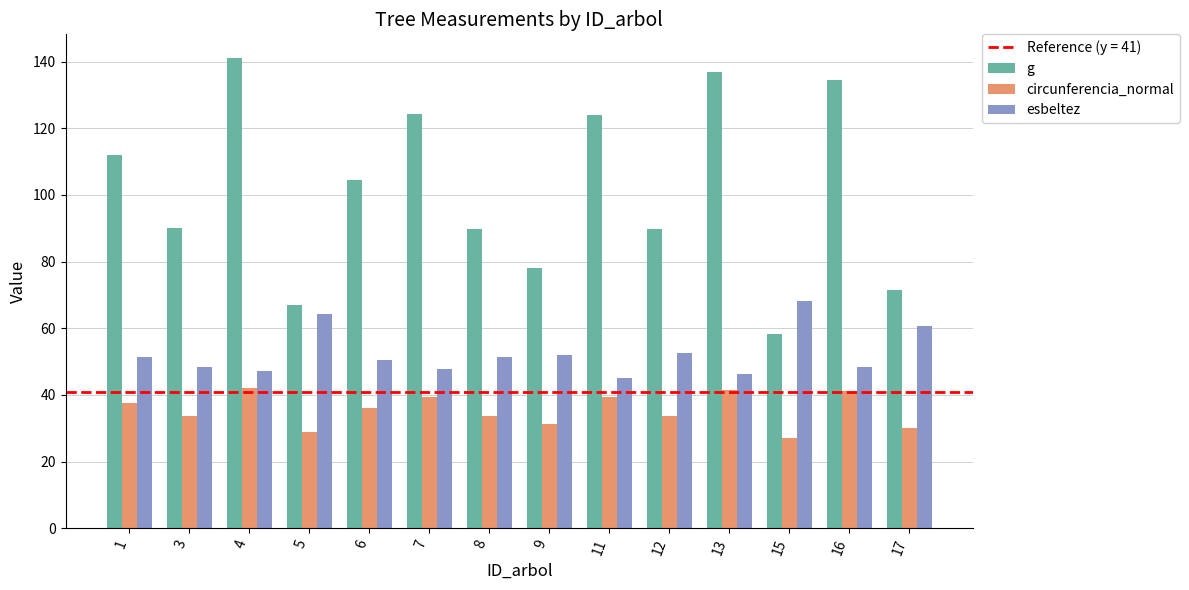

Rank the series at 12 from lowest to highest value.

circunferencia_normal, esbeltez, g